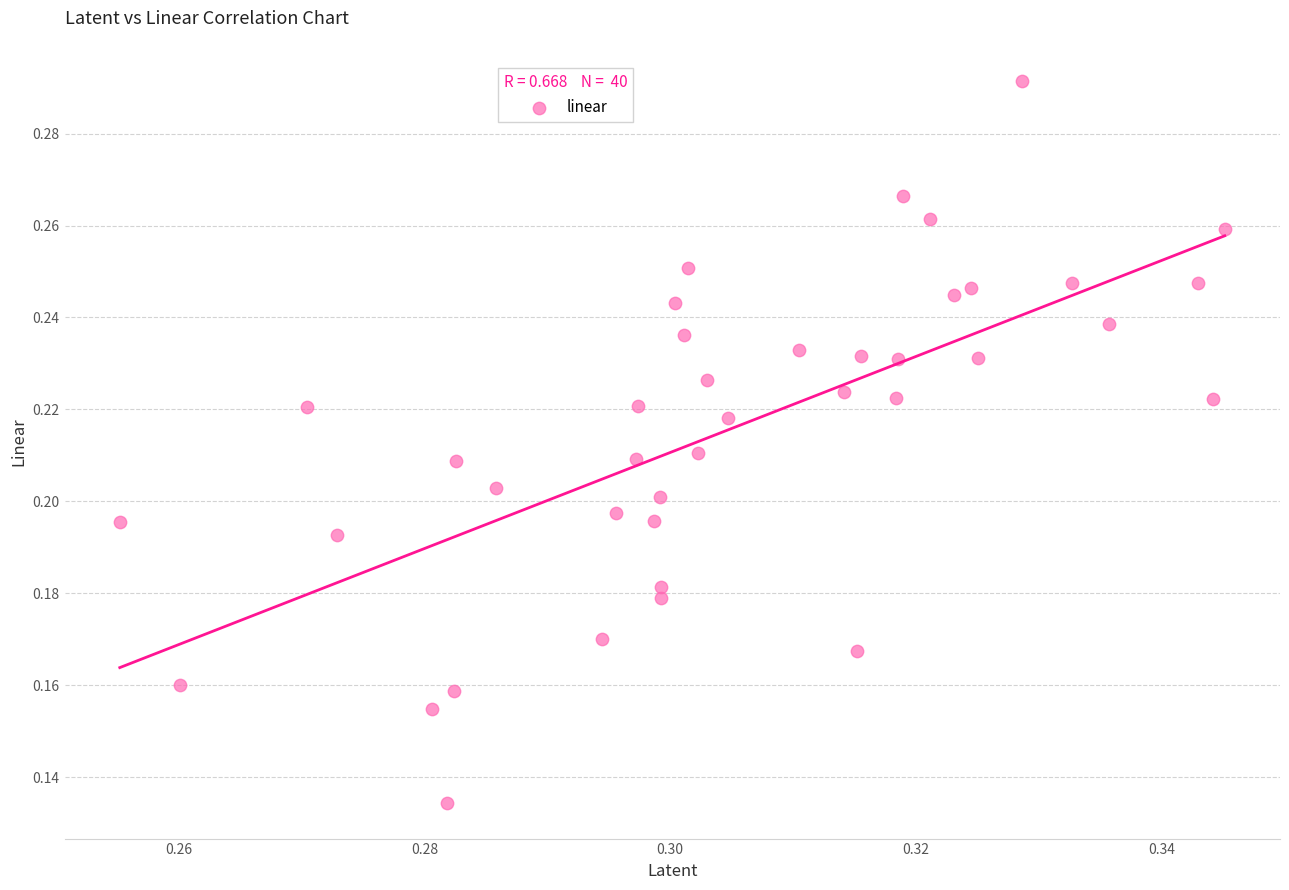

How many data points are displayed?

40